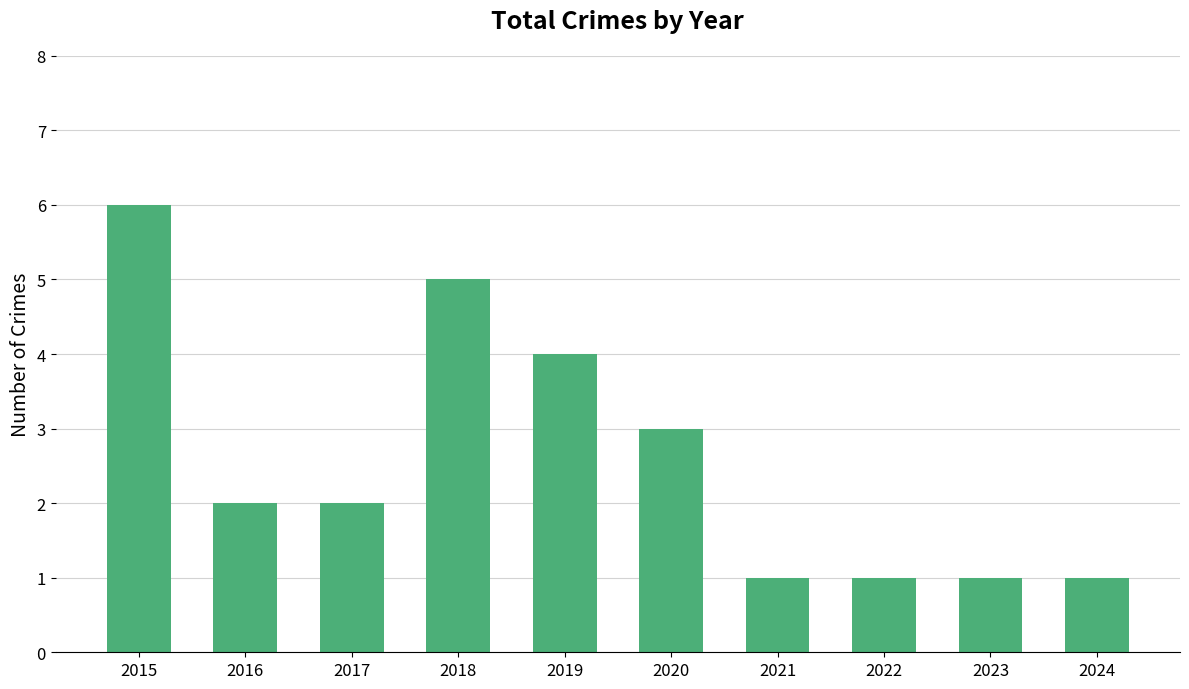

Count the values in the range 1 to 4.

8